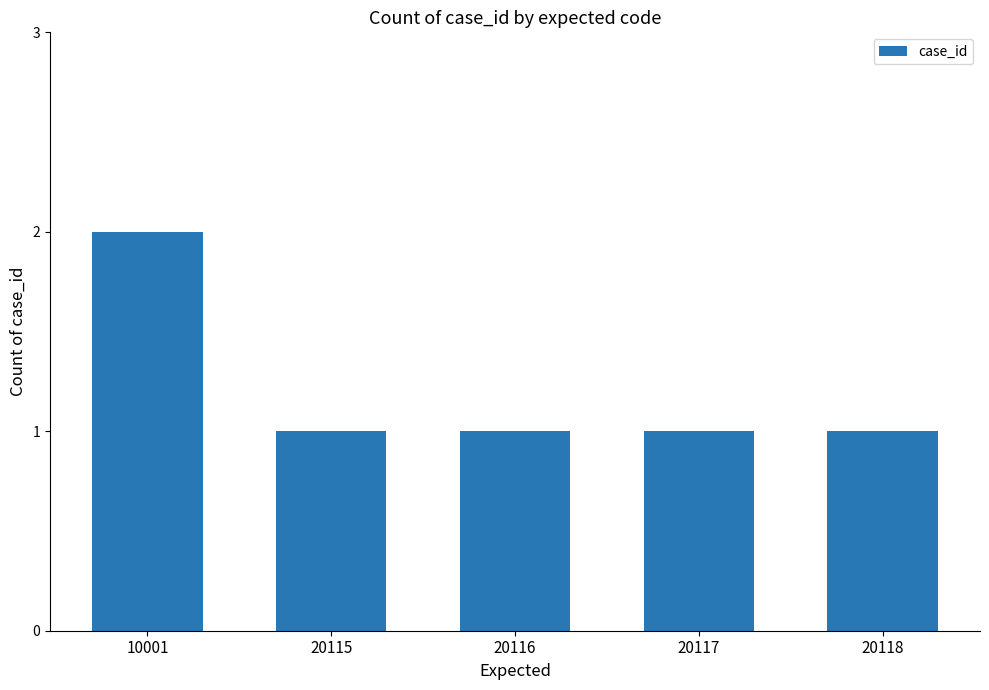

The value at 20118 is 2. True or false?

False